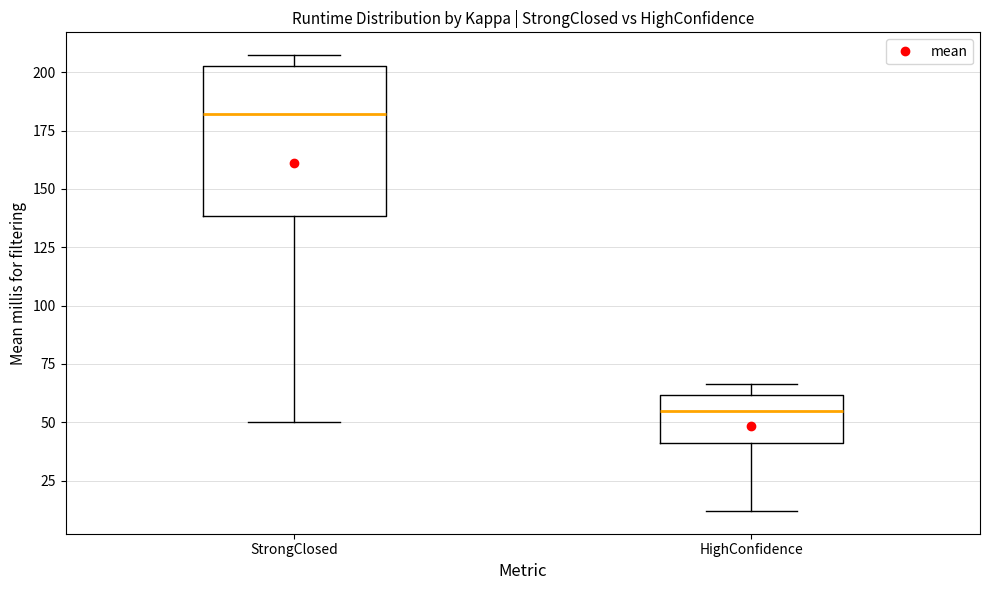

Which box's median line is the highest?

StrongClosed